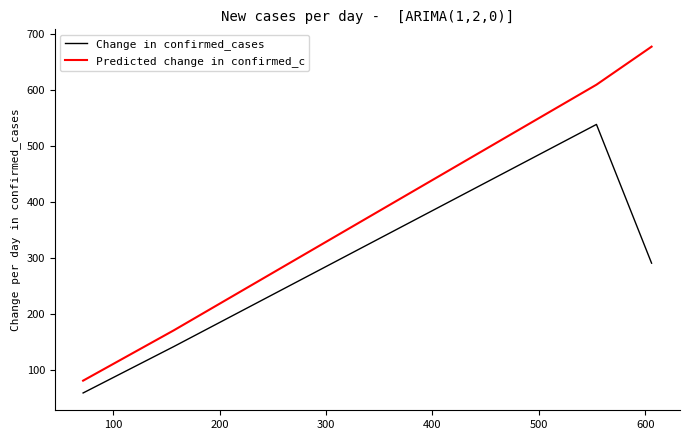

Reading left to right, list all the values displayed in this chart.

Change in confirmed_cases: 59	142	539	291
Predicted change in confirmed_c: 81	171	610	678